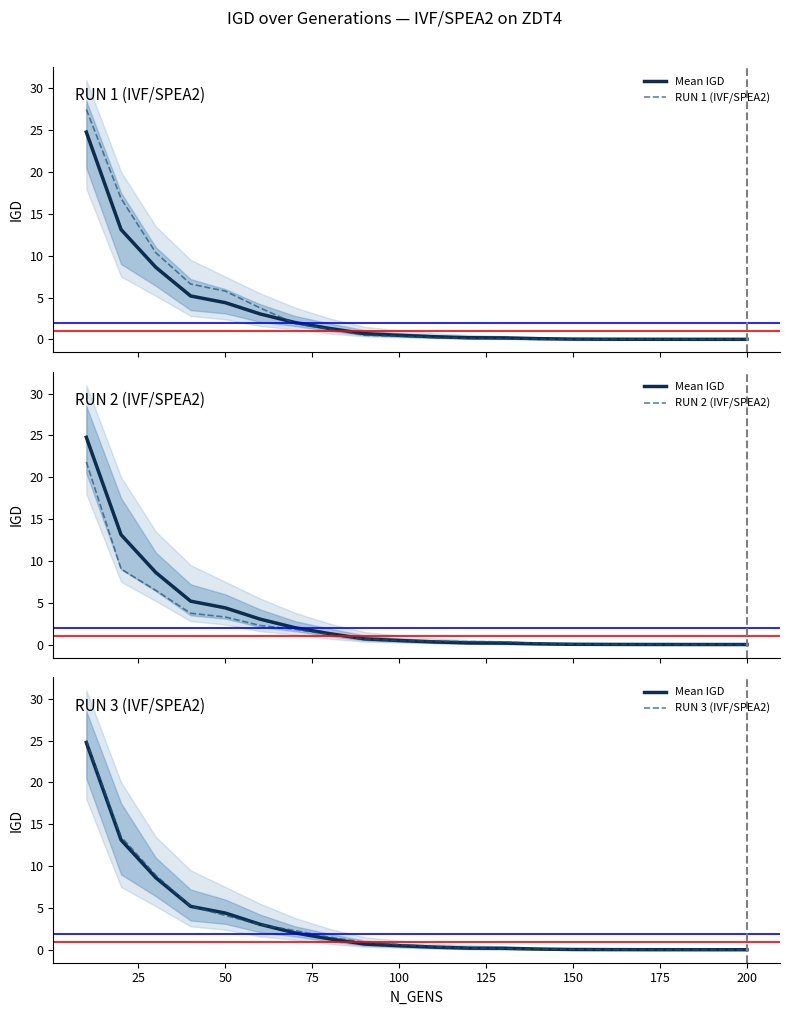

What is the label of the 4th point from the left?

75